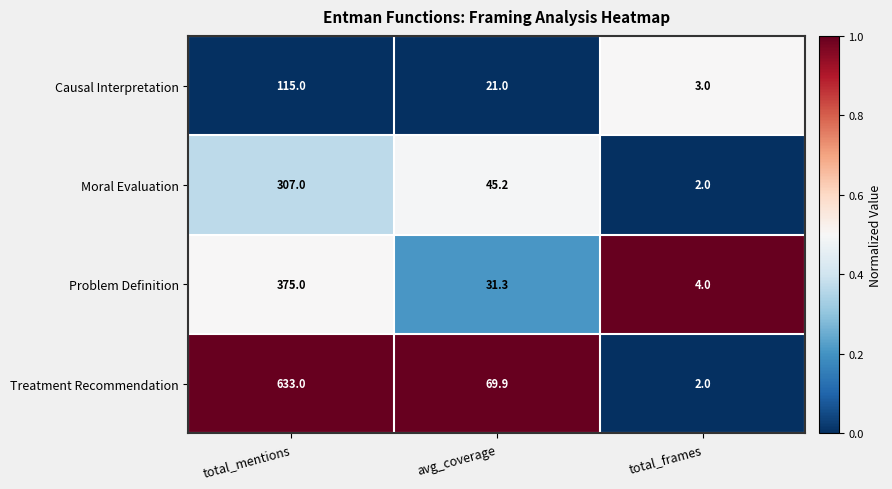

List the series in order of their peak value, lowest first.

Causal Interpretation, Moral Evaluation, Problem Definition, Treatment Recommendation